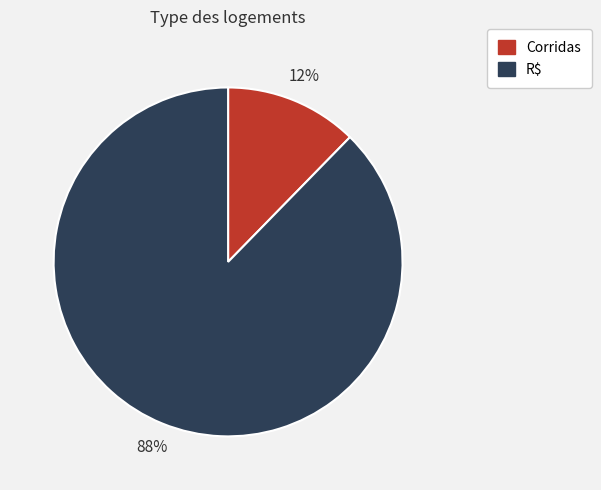

Combined, do Corridas and R$ account for over 50%?

Yes